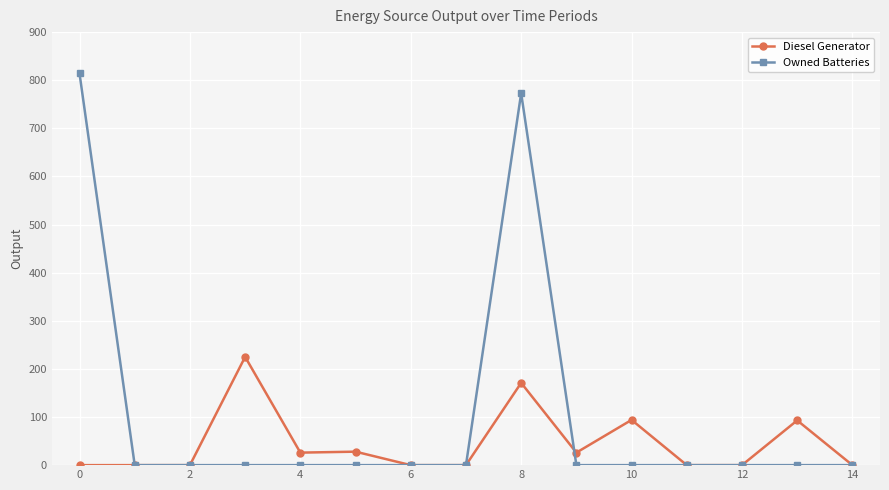

How many values in the Diesel Generator series exceed 0?

7